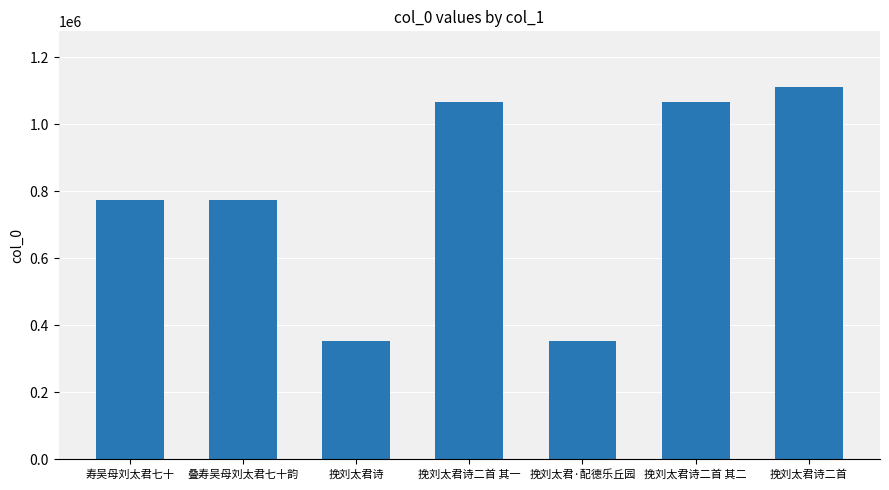

Is it true that the value at 挽刘太君诗二首 其一 is 1559682?

False